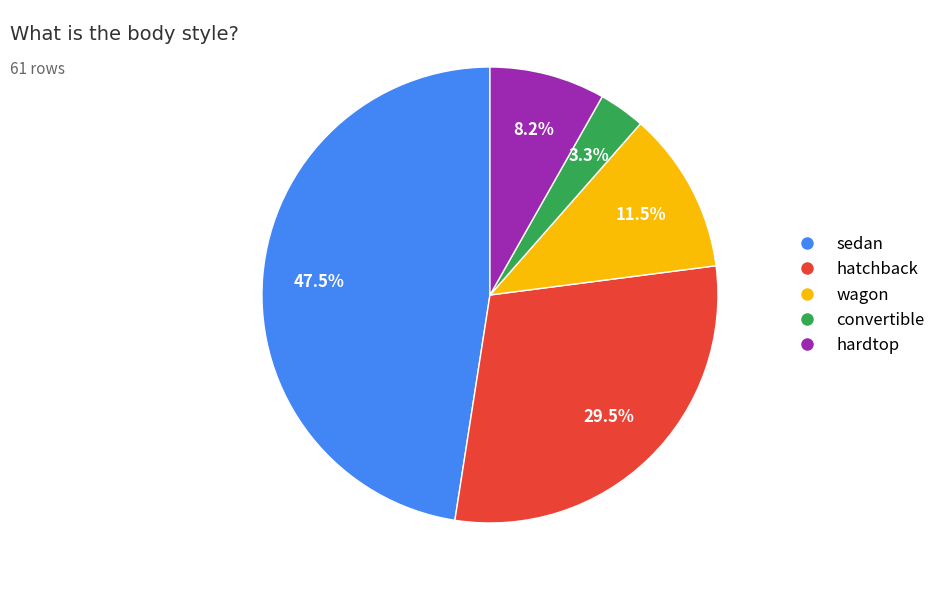

How many slices are in this pie chart?

5